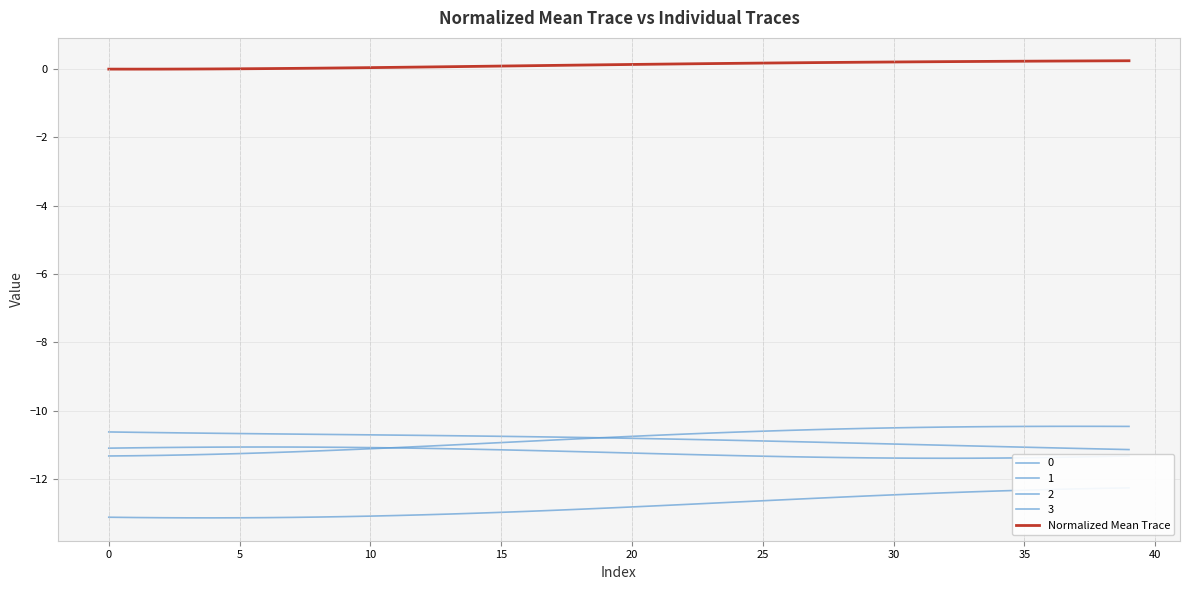

What is the label of the 3rd point from the left?

5